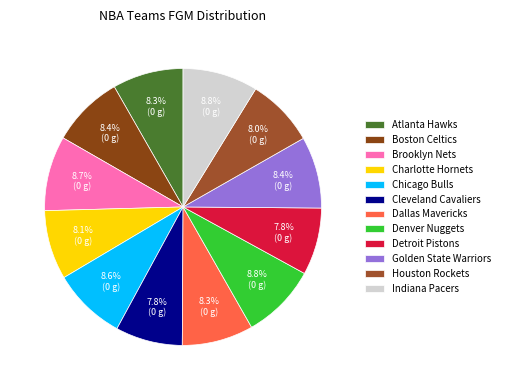

What percentage is NOT represented by Dallas Mavericks?

91.7%